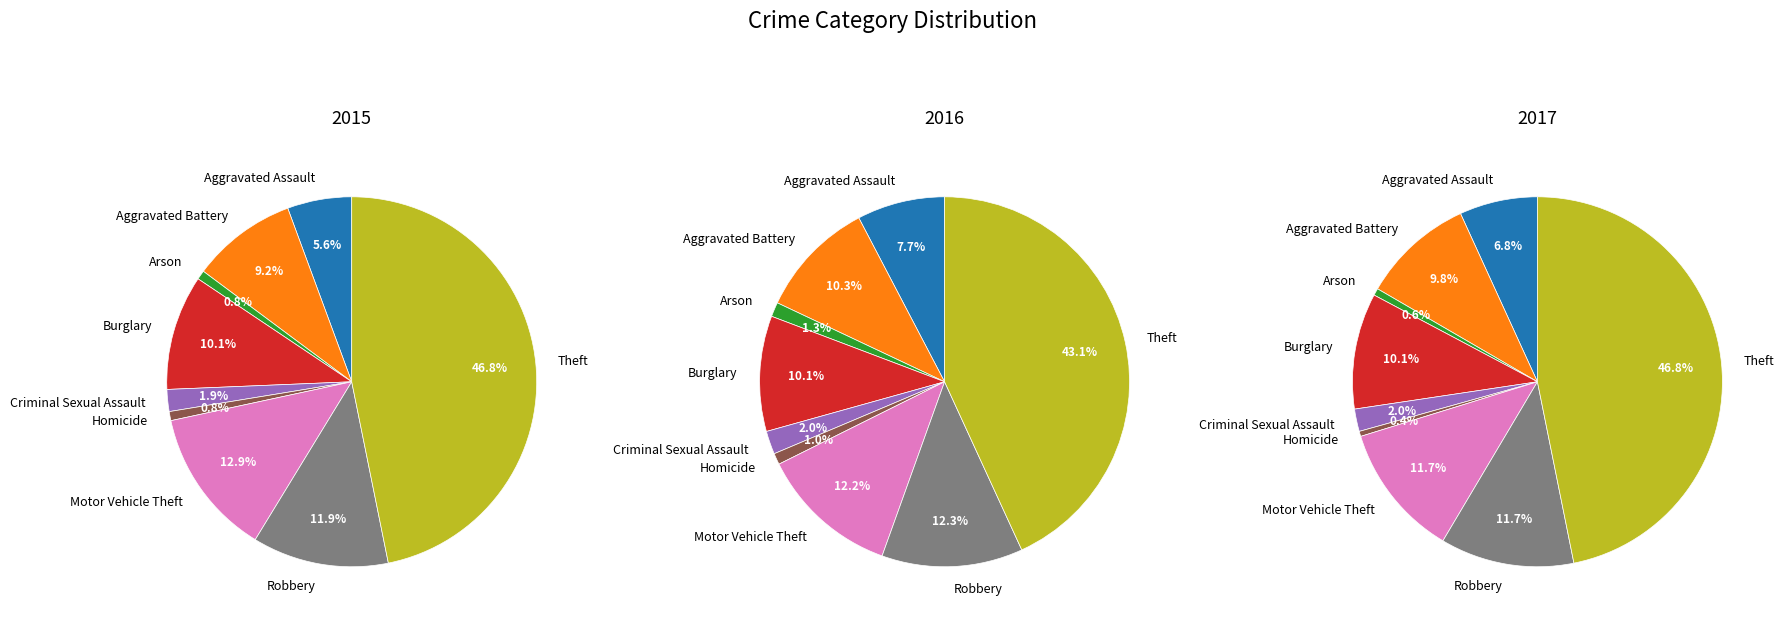

Is Theft the majority of the pie?

No